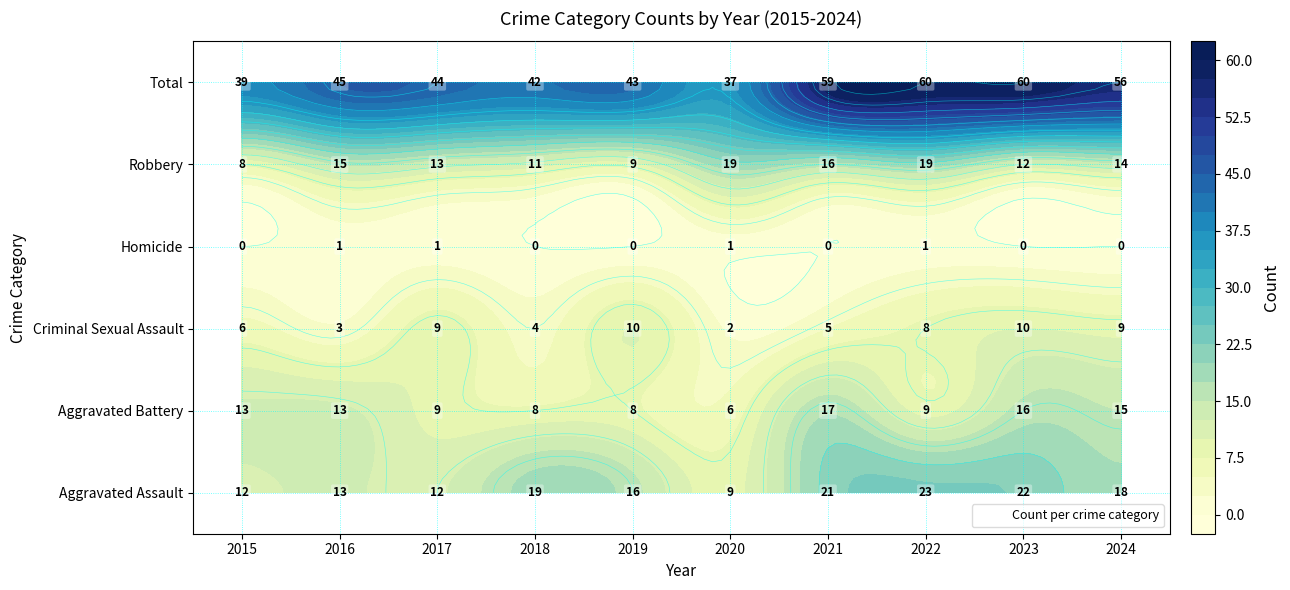

Reading right to left, list all the values displayed in this chart.

Aggravated Assault: 18	22	23	21	9	16	19	12	13	12
Aggravated Battery: 15	16	9	17	6	8	8	9	13	13
Criminal Sexual Assault: 9	10	8	5	2	10	4	9	3	6
Homicide: 0	0	1	0	1	0	0	1	1	0
Robbery: 14	12	19	16	19	9	11	13	15	8
Total: 56	60	60	59	37	43	42	44	45	39